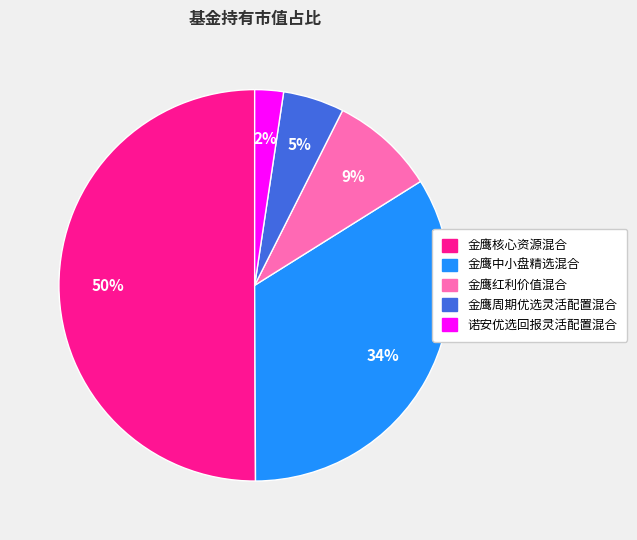

Count the number of slices in the pie.

5